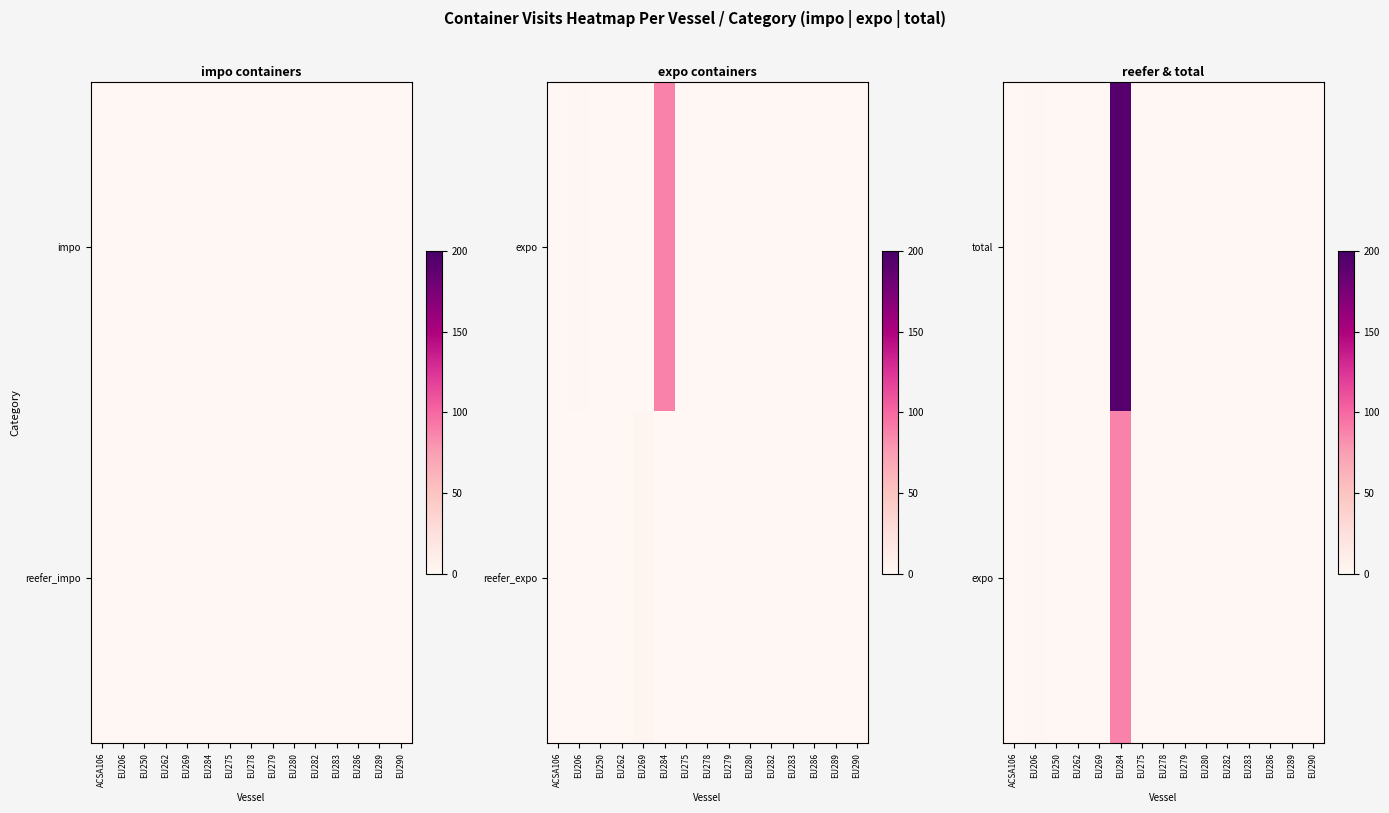

At which category is the sum across all series the highest?

EU284